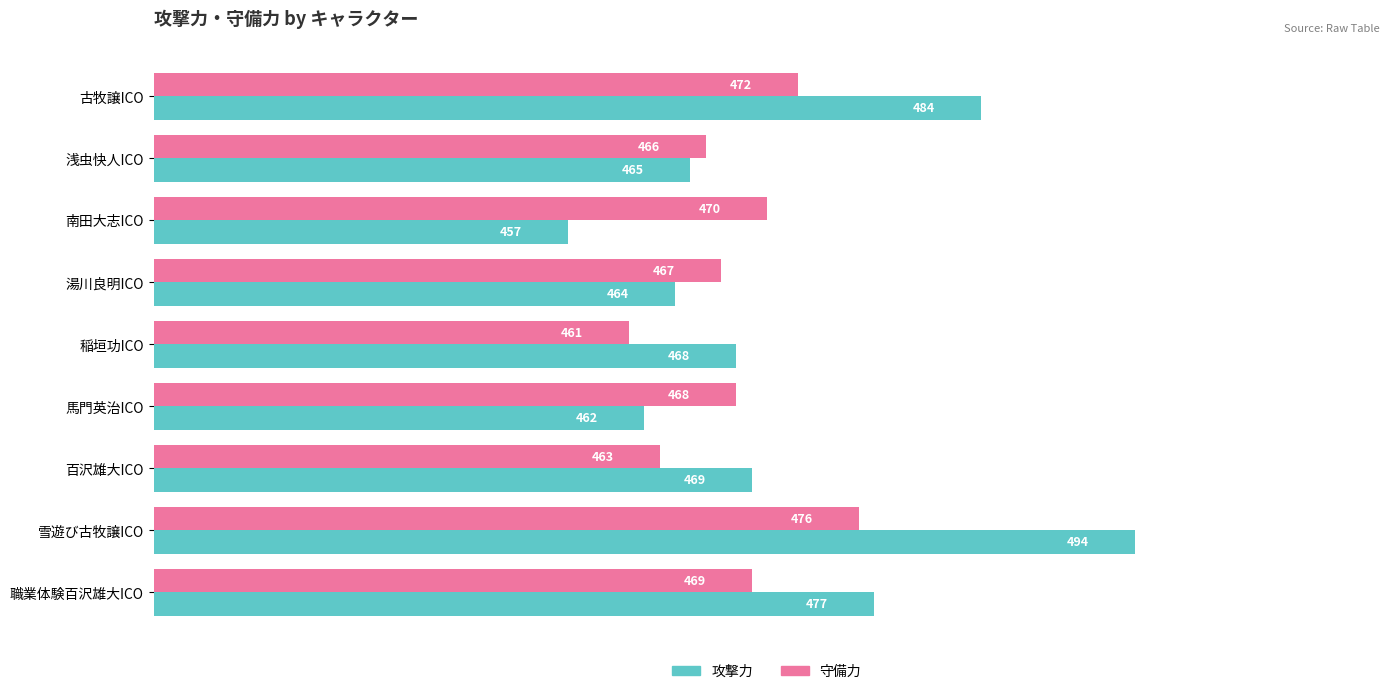

List the series in order of their overall mean, lowest first.

守備力, 攻撃力